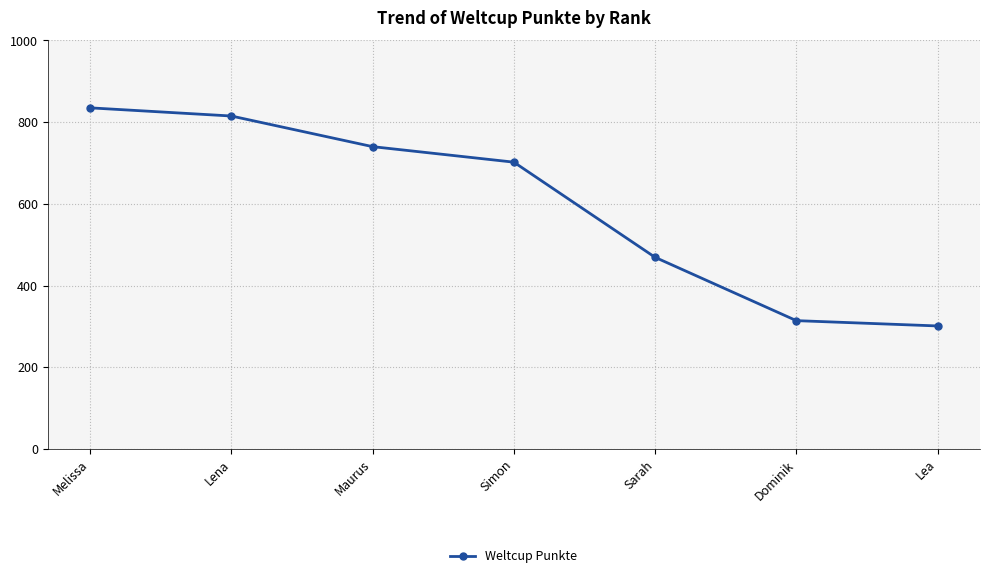

Which has a higher value, Lea or Simon?

Simon